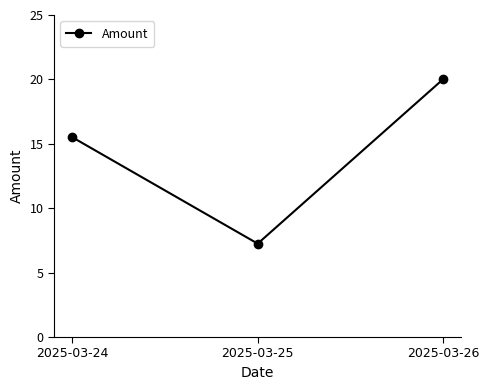

How many lines are shown in the chart?

1